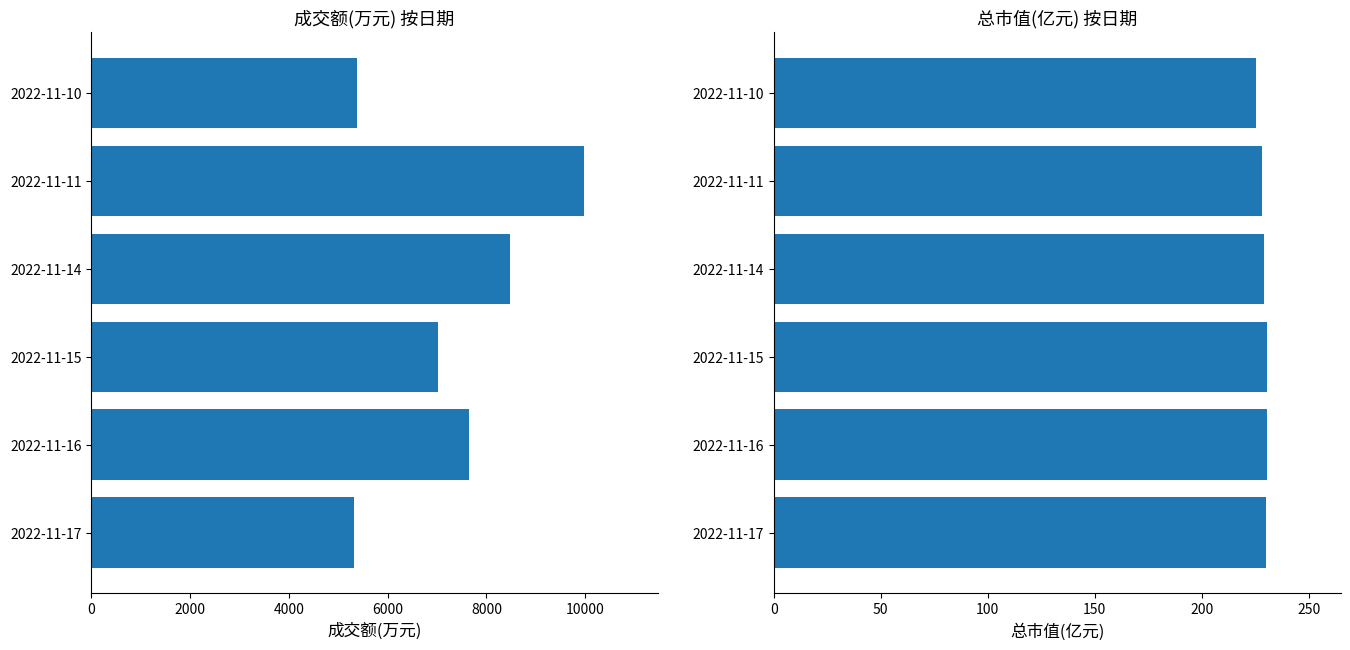

Are the bars horizontal?

Yes